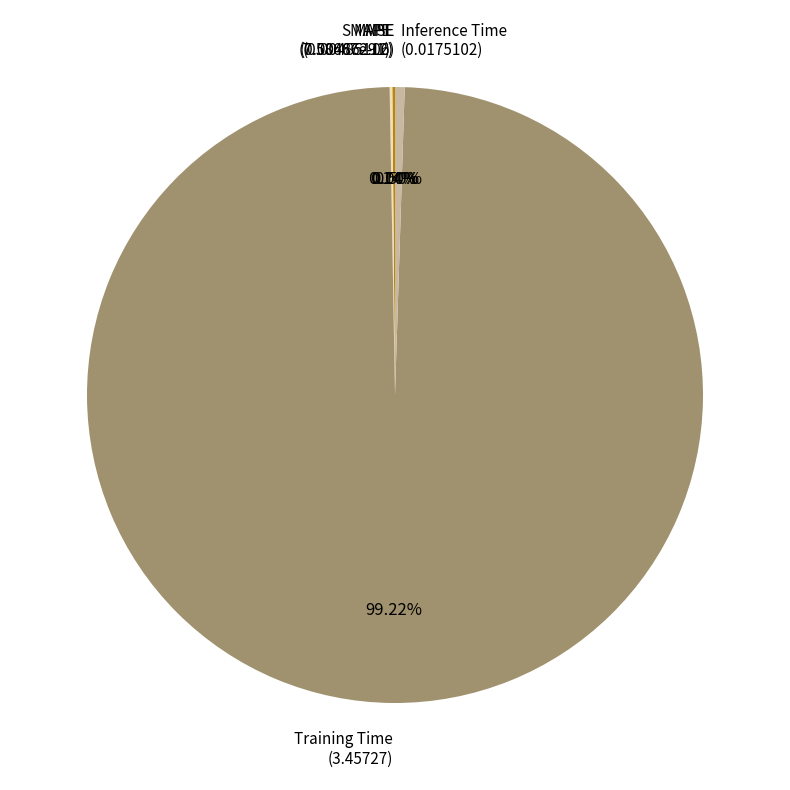

Is there any slice that represents more than half of the pie?

Yes